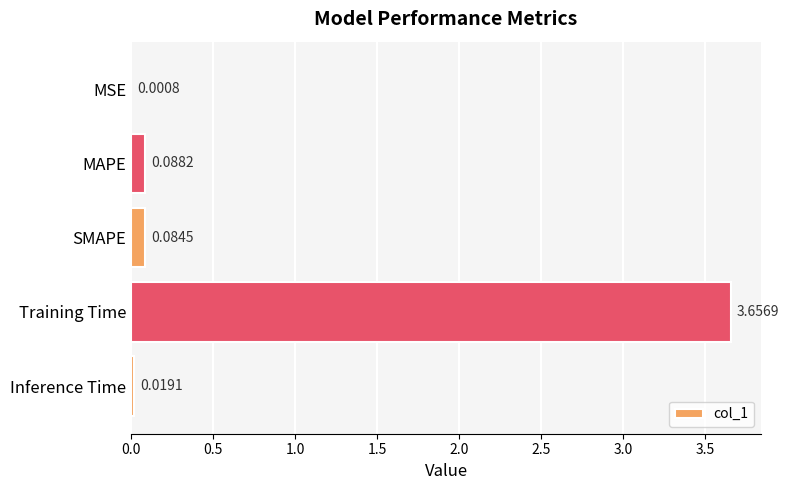

Which category has the highest value across all series?

Training Time